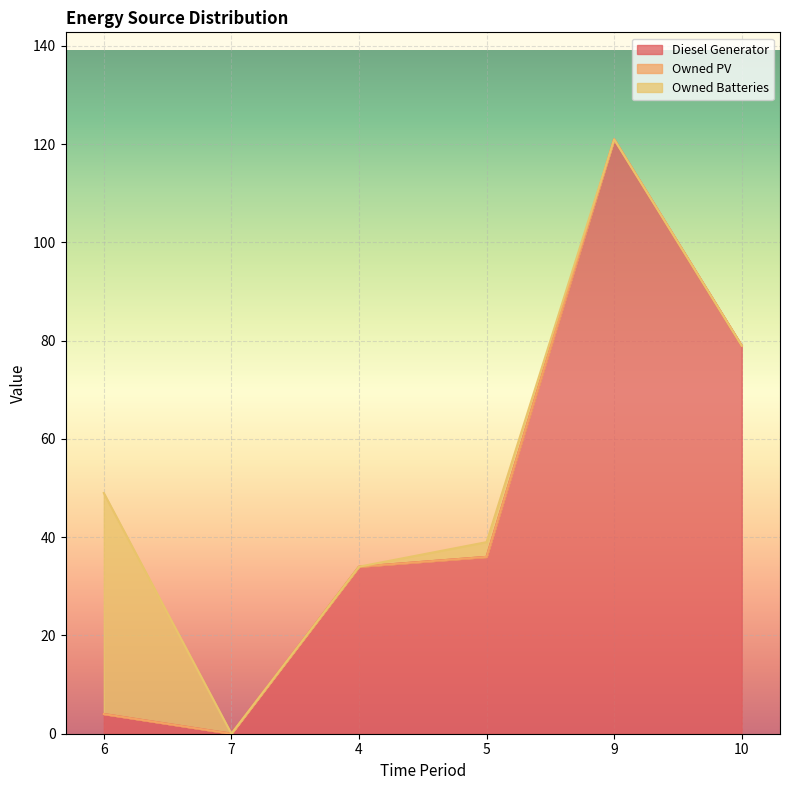

At how many categories does at least one series exceed 53?

2